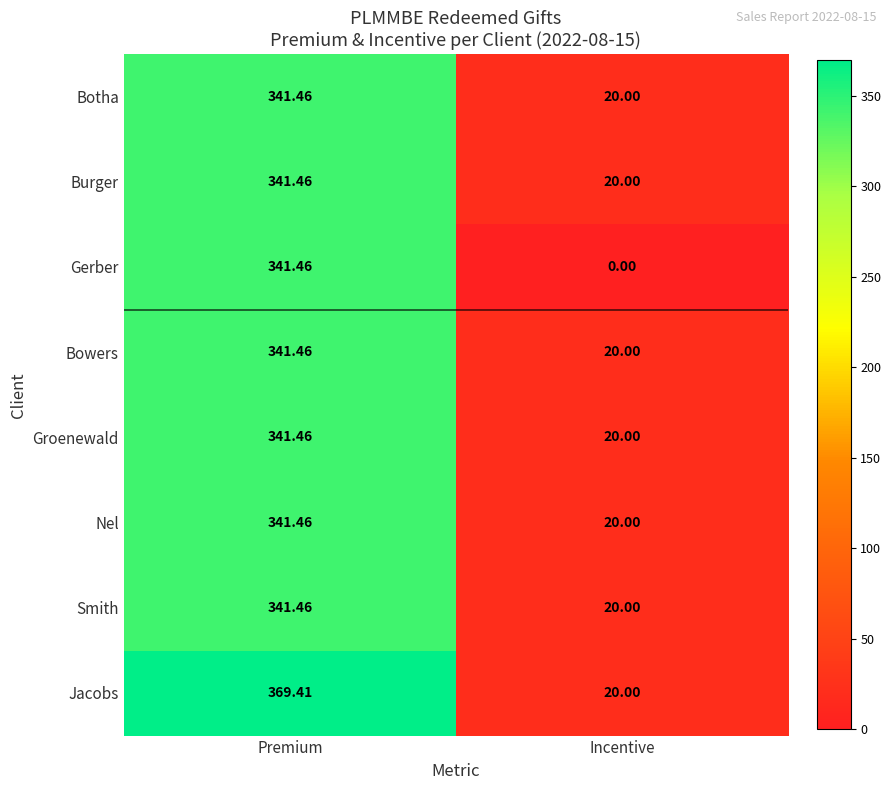

What is the difference between the highest and lowest values at Incentive?

20.0